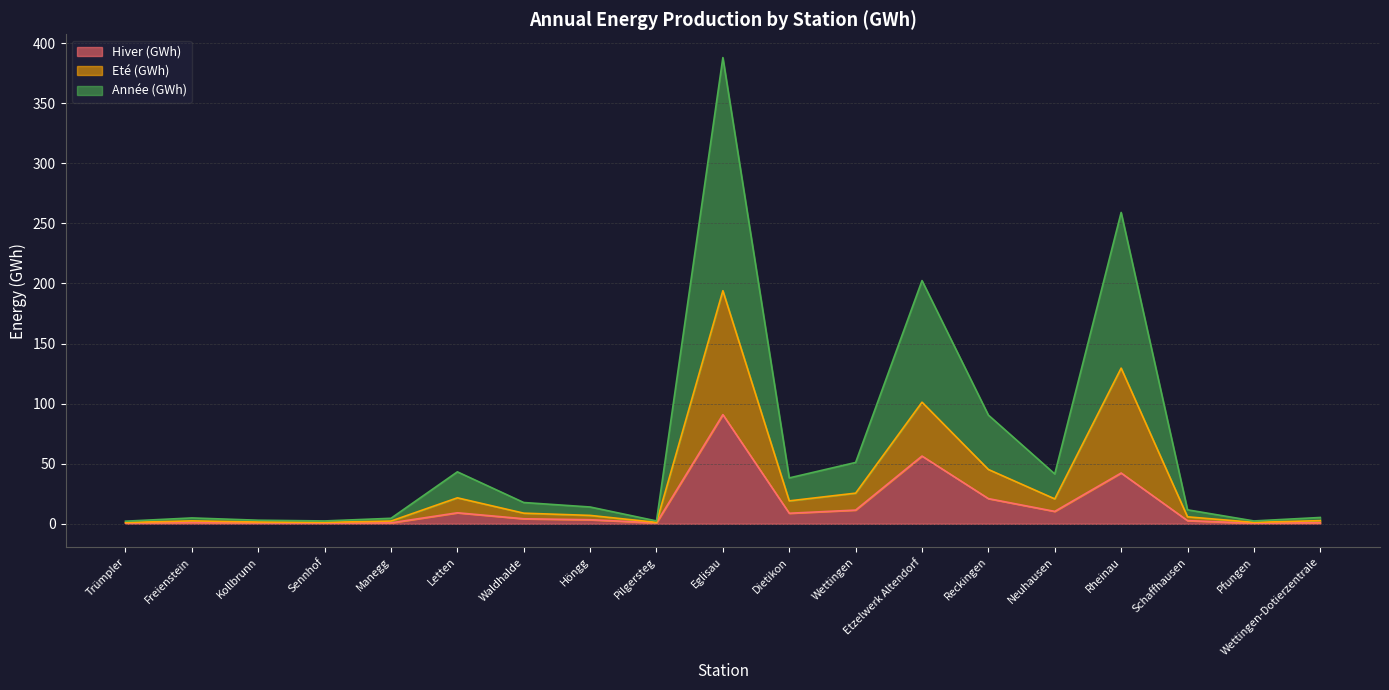

Count the number of data series in this chart.

3